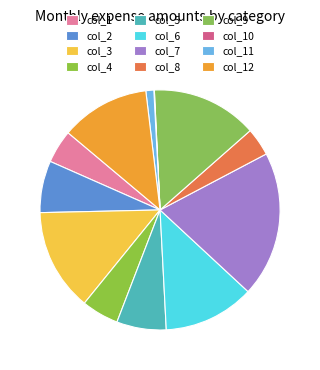

Does col_7 represent more than half of the total?

No